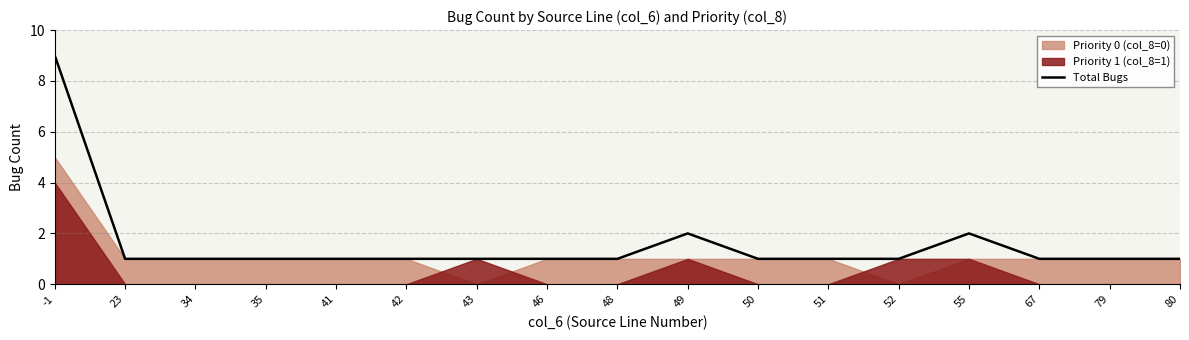

Does the chart have visible grid lines?

Yes